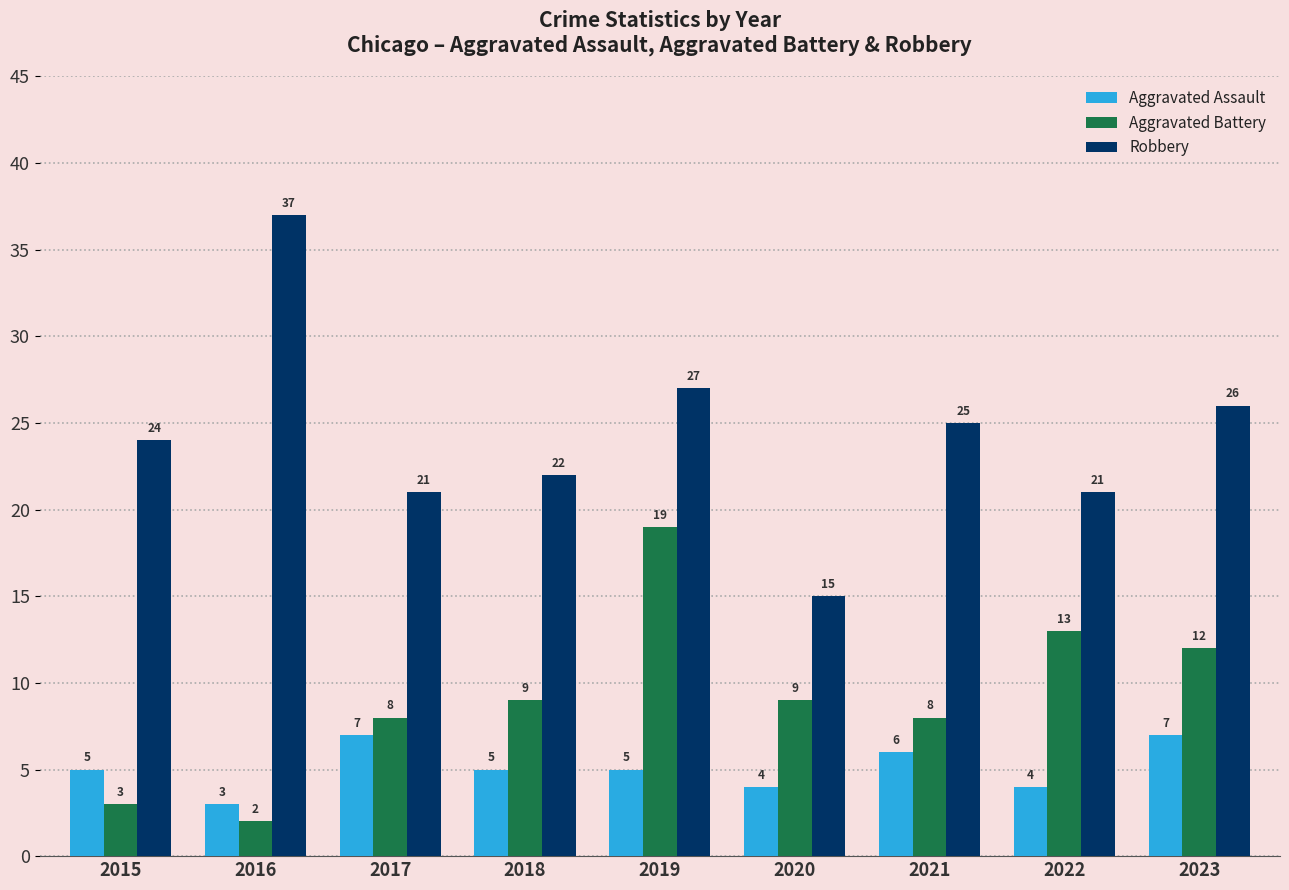

What is the value of the Aggravated Battery bar at the 4th from the left?

9